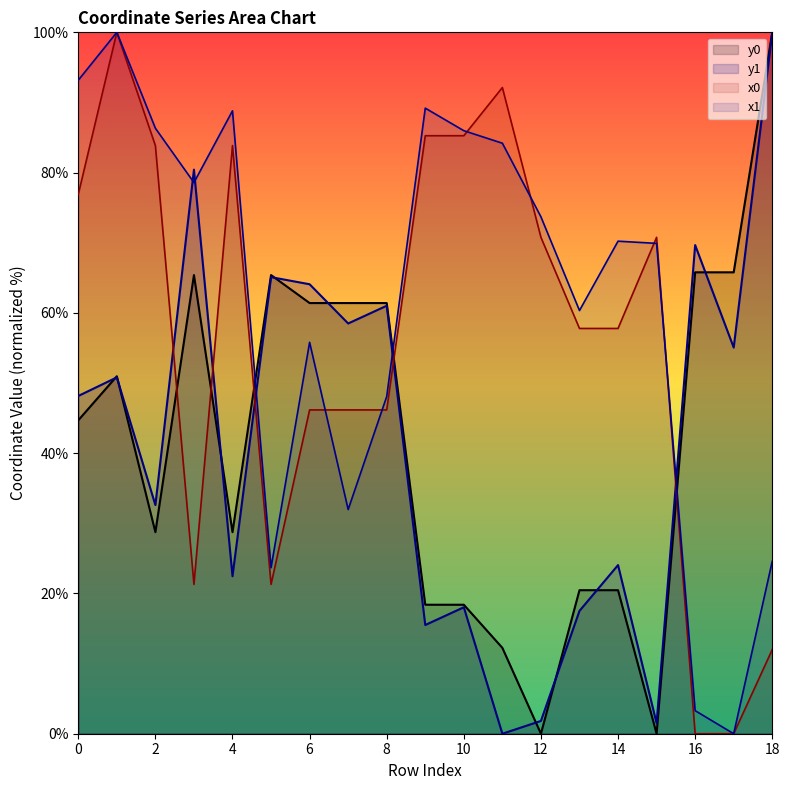

What is the sum of all x0 values?

1057.4